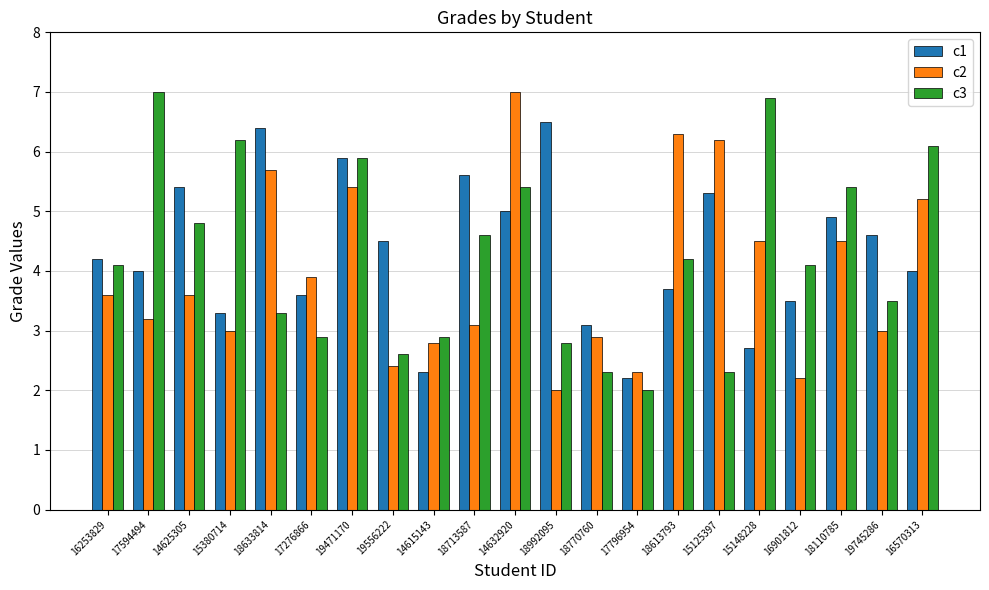

Which series changed the most between 18713587 and 18992095?

c3